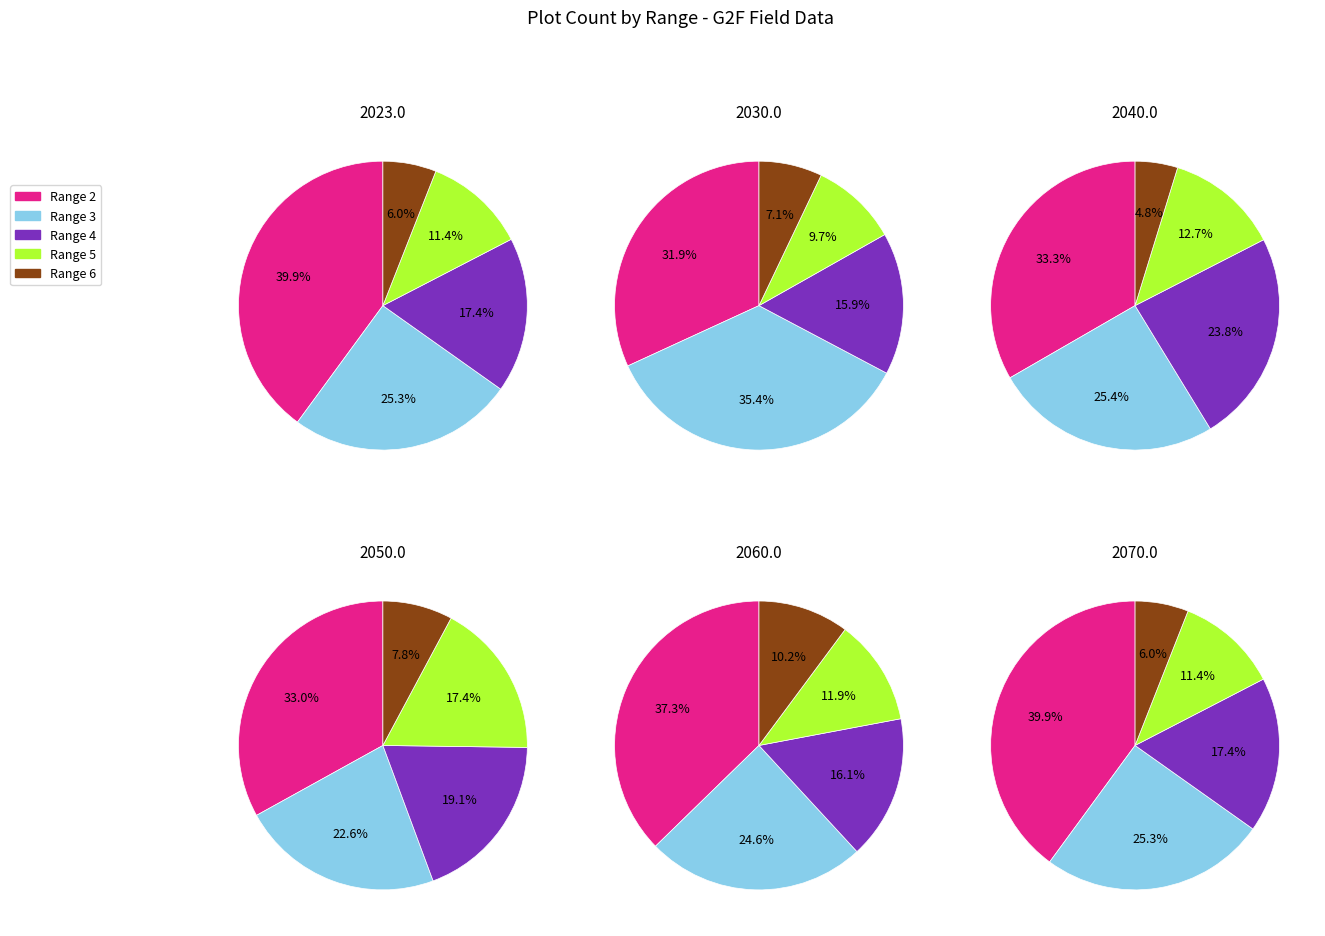

The Range 6 slice represents 9% of the pie. True or false?

False